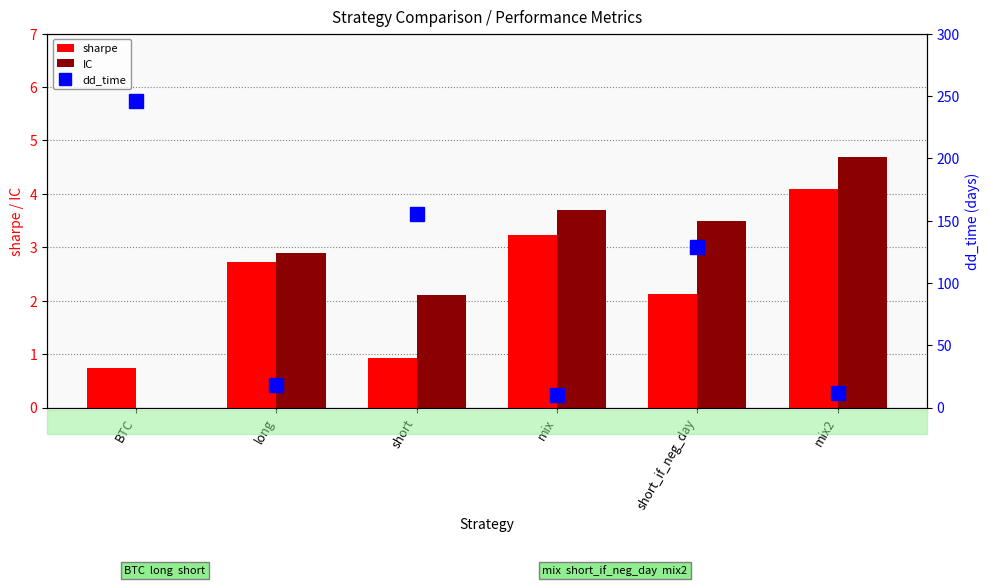

How many series are shown in this chart?

3